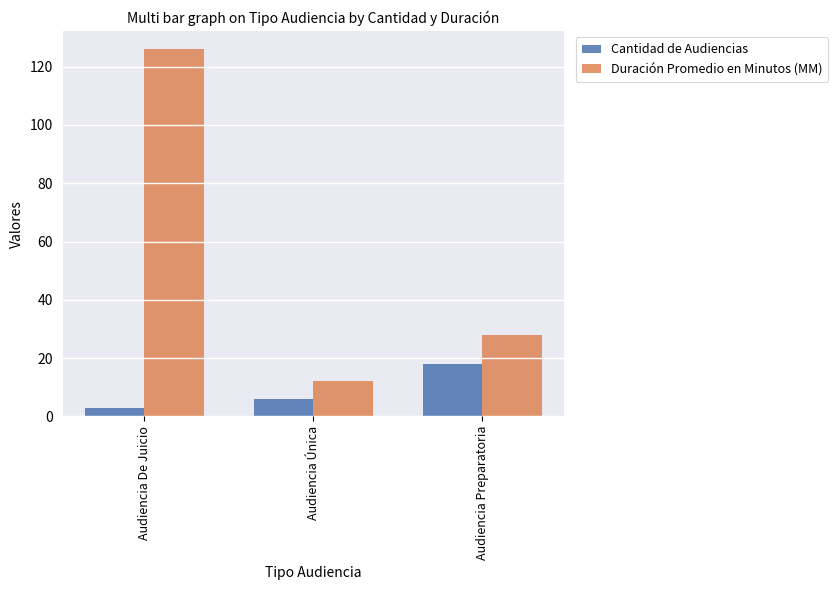

At which label is Duración Promedio en Minutos (MM) closest to 69?

Audiencia Preparatoria